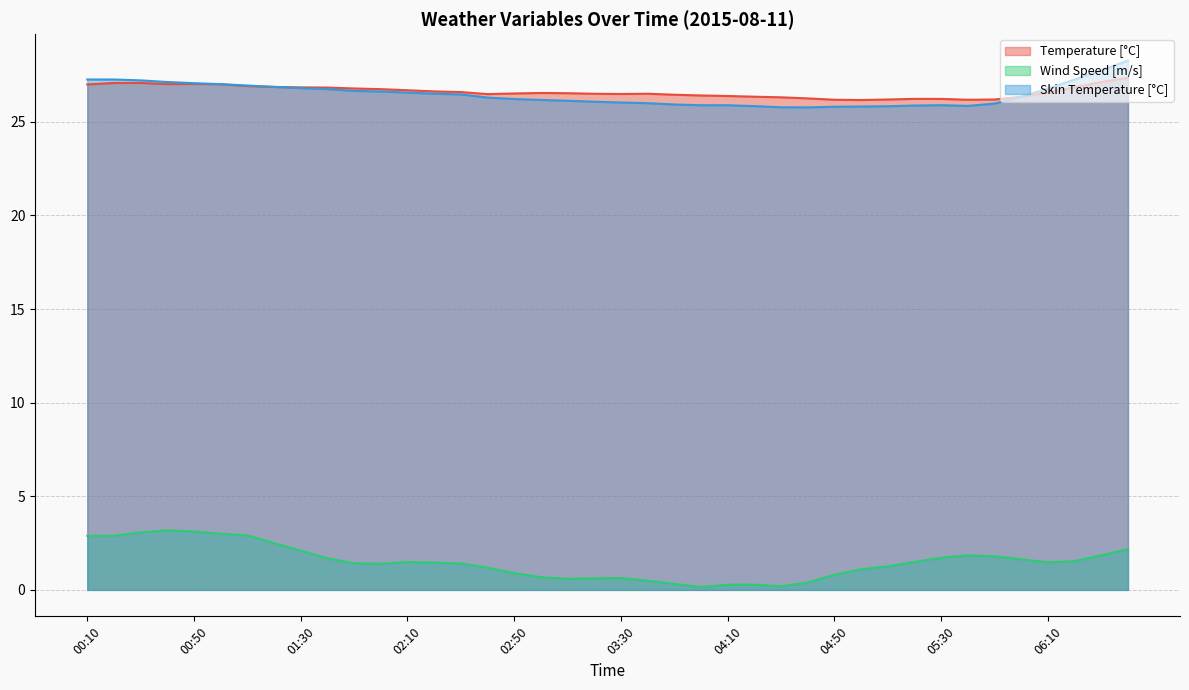

Which series has the widest spread of values?

Wind Speed [m/s]